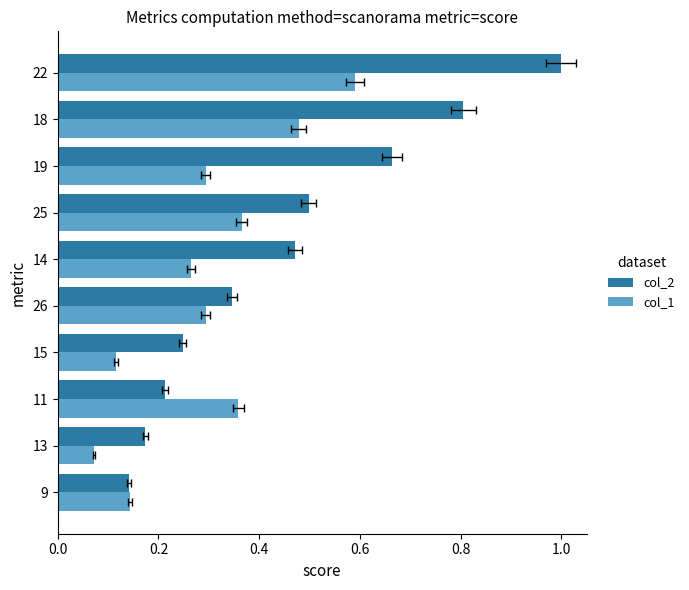

Reading right to left, what are all the values shown in this chart?

col_2: 1.0	0.8	0.7	0.5	0.5	0.3	0.2	0.2	0.2	0.1
col_1: 0.6	0.5	0.3	0.4	0.3	0.3	0.1	0.4	0.1	0.1